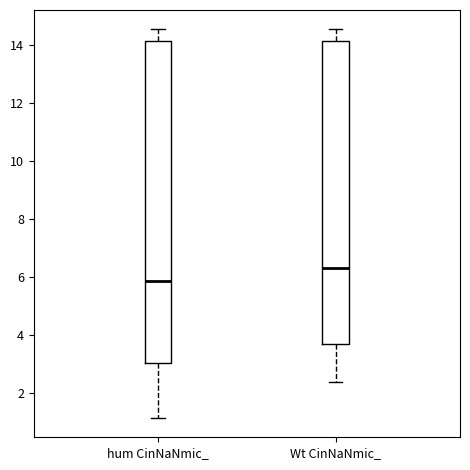

Where is the upper edge of the box for Wt CinNaNmic_ on the y-axis? The values are not printed on the chart, so give them approximately, as read against the axis.

14.2